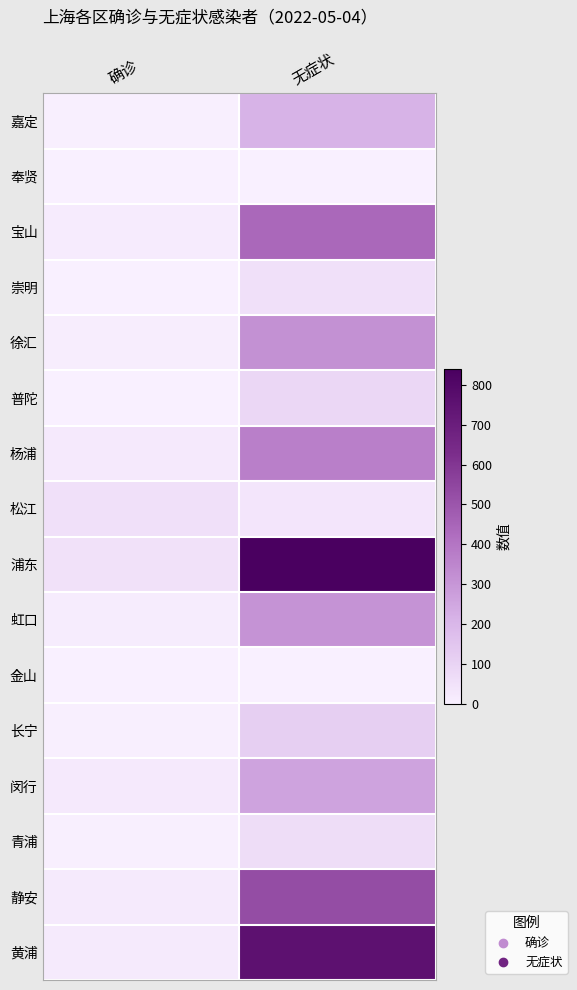

Reading left to right, transcribe all the data shown in this chart.

嘉定: 确诊=4	无症状=211
奉贤: 确诊=0	无症状=1
宝山: 确诊=19	无症状=440
崇明: 确诊=1	无症状=55
徐汇: 确诊=13	无症状=317
普陀: 确诊=3	无症状=88
杨浦: 确诊=24	无症状=369
松江: 确诊=55	无症状=37
浦东: 确诊=50	无症状=839
虹口: 确诊=16	无症状=310
金山: 确诊=1	无症状=2
长宁: 确诊=5	无症状=116
闵行: 确诊=25	无症状=260
青浦: 确诊=4	无症状=66
静安: 确诊=20	无症状=525
黄浦: 确诊=21	无症状=754